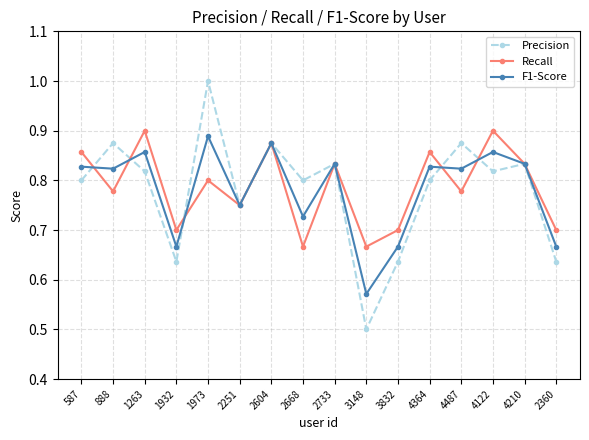

What is the smallest value displayed?

0.5